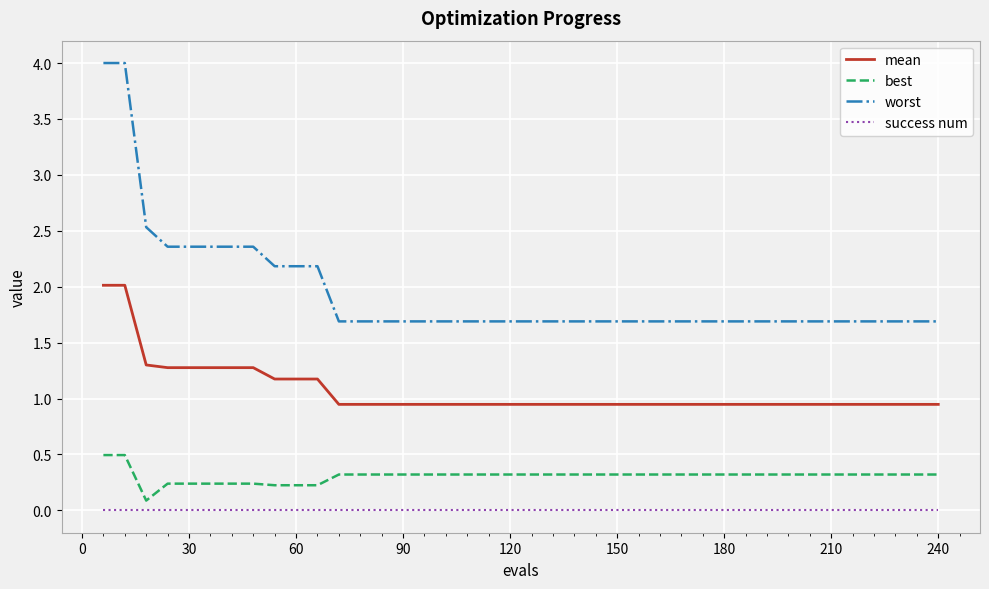

Which series has the largest total across all categories?

worst